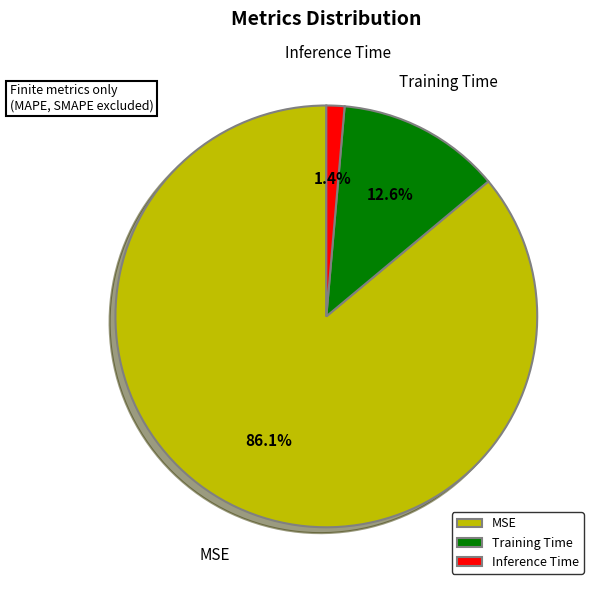

Rank the categories by value from lowest to highest.

Inference Time, Training Time, MSE